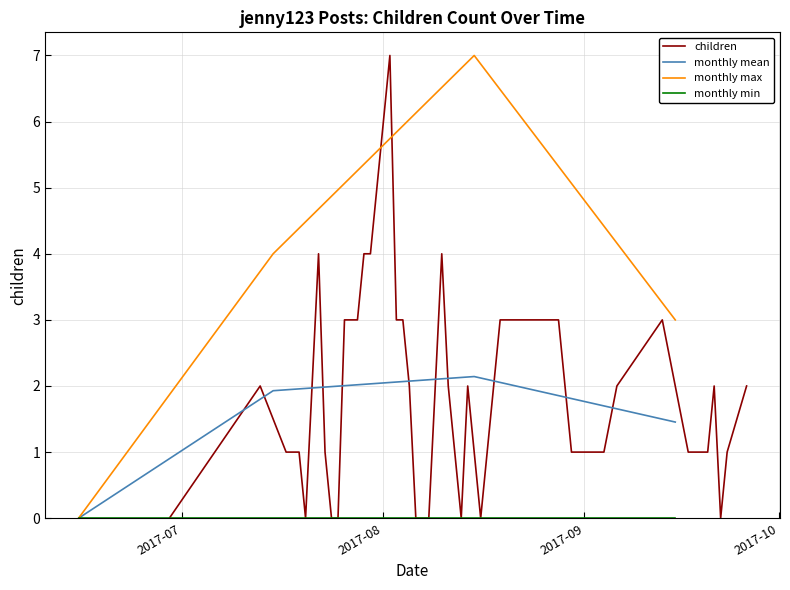

How many data points are less than 2?

19